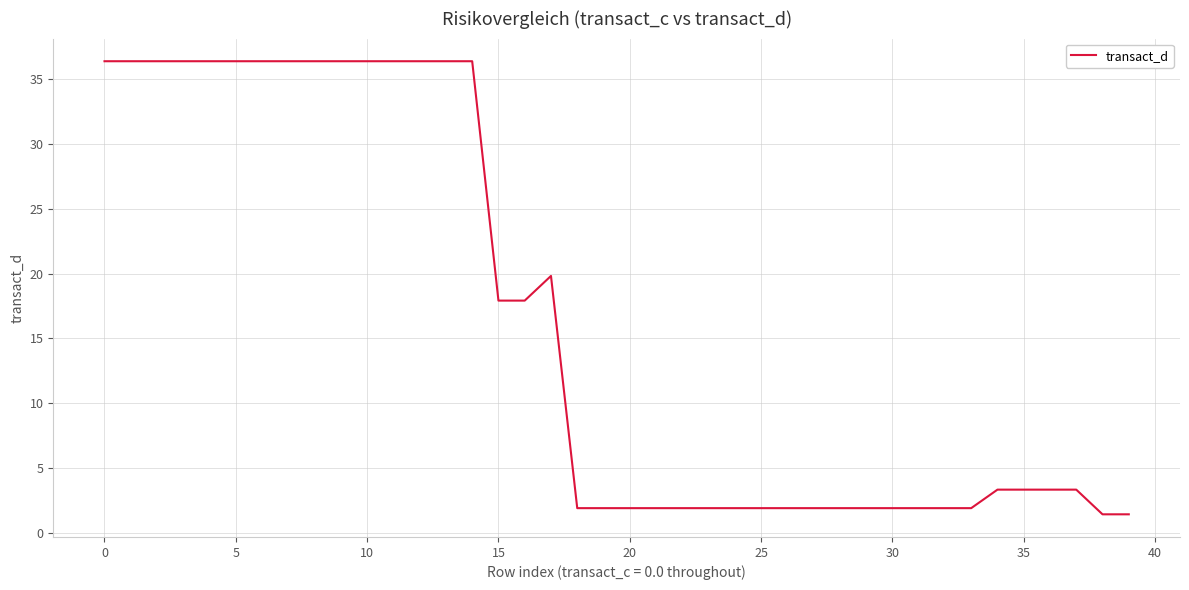

What is the difference between the maximum and minimum values?

35.0